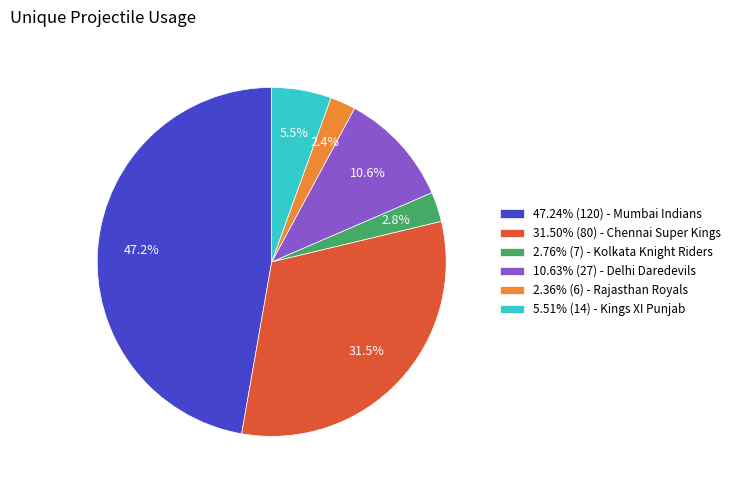

To the nearest percent, what is the difference between the largest and smallest slice percentages?

45%